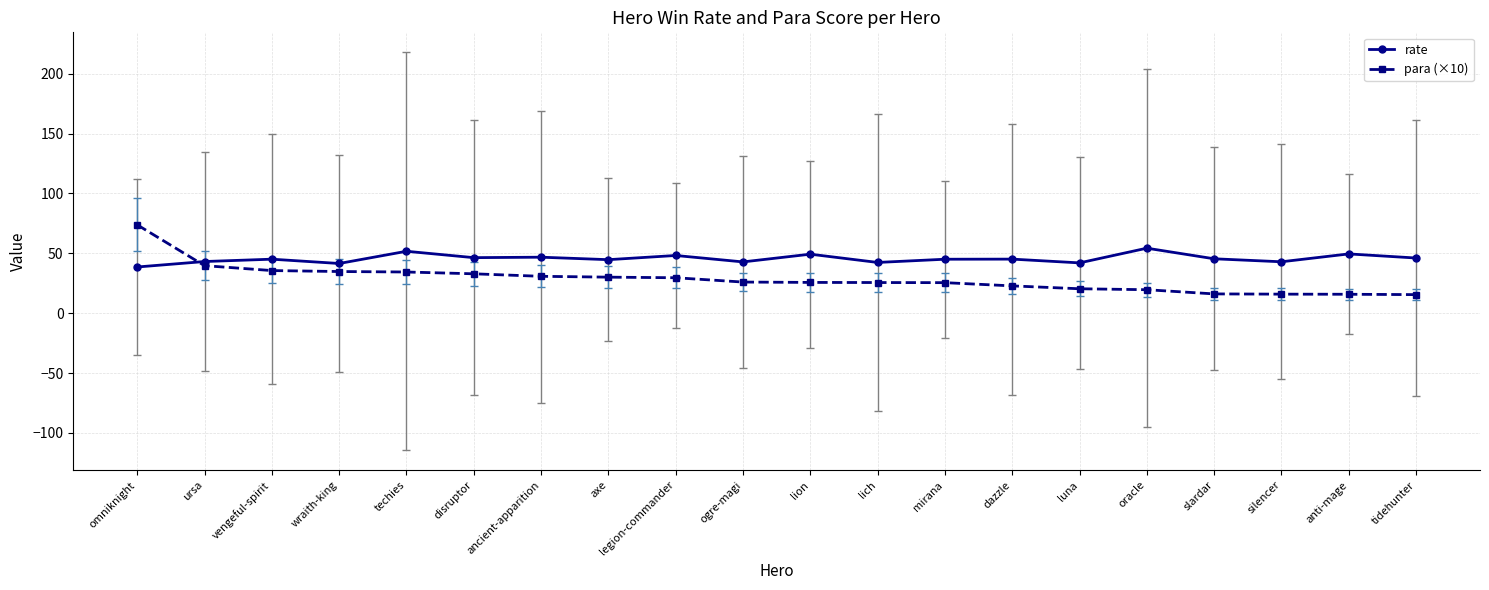

Is it true that para (×10) equals 43.9 at ancient-apparition?

False